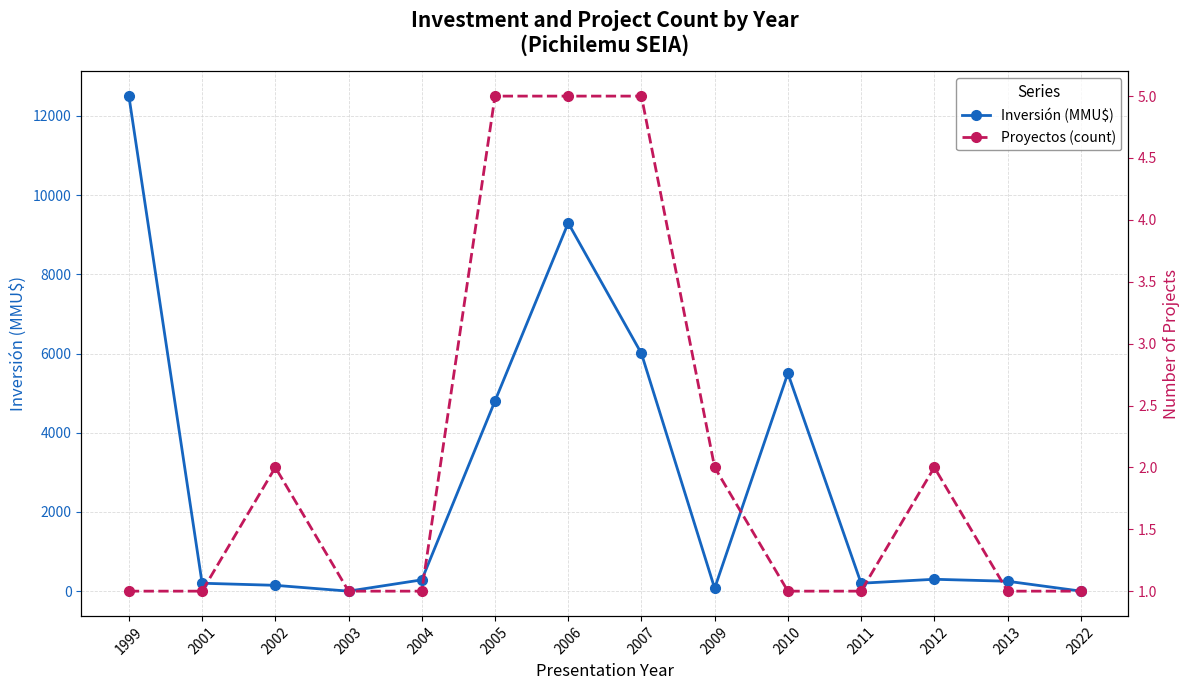

Rank the series by their average value, from highest to lowest.

Inversión (MMU$), Proyectos (count)